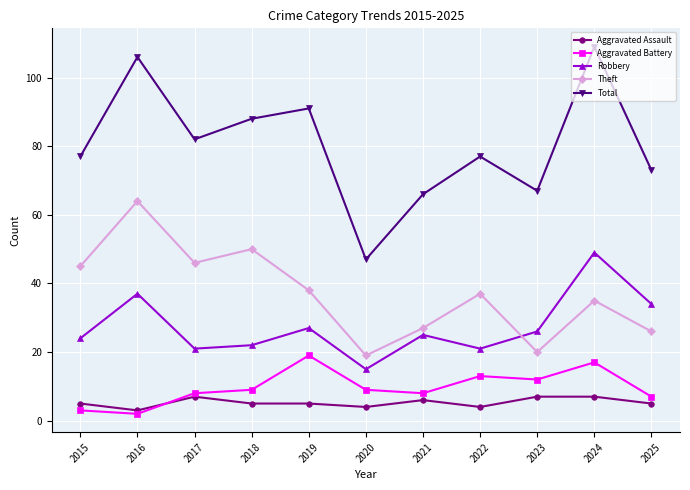

What is the difference between the second highest and second lowest values in the Aggravated Assault series?

3